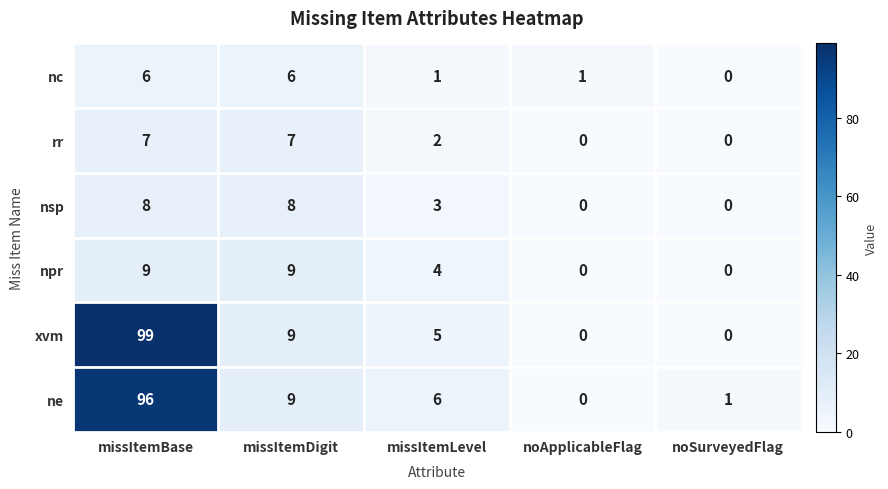

Which category has the highest value across all series?

missItemBase